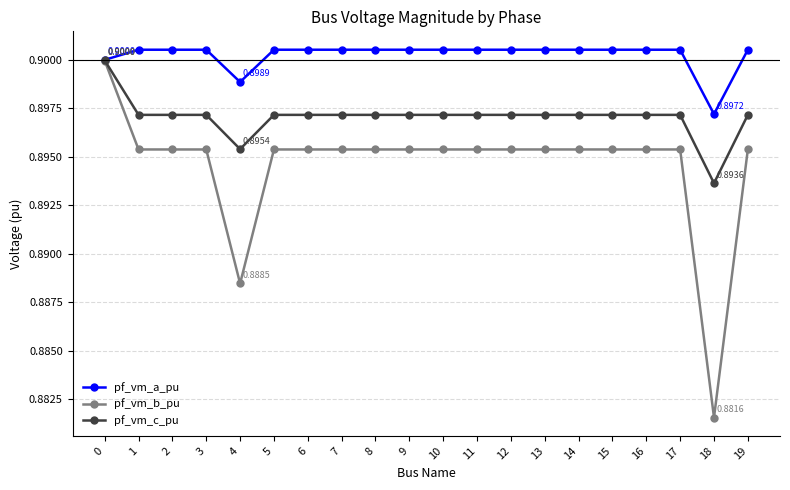

The value of pf_vm_b_pu at 4 is 0.9. True or false?

True